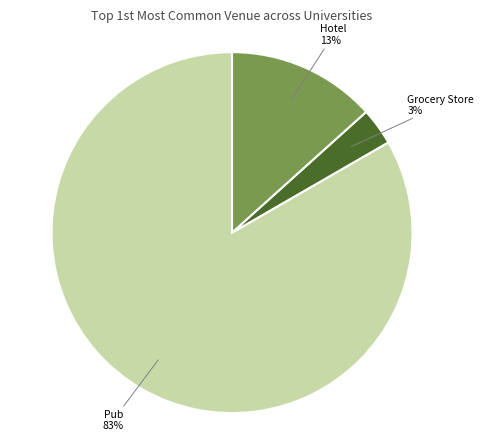

How many segments does this pie chart have?

3